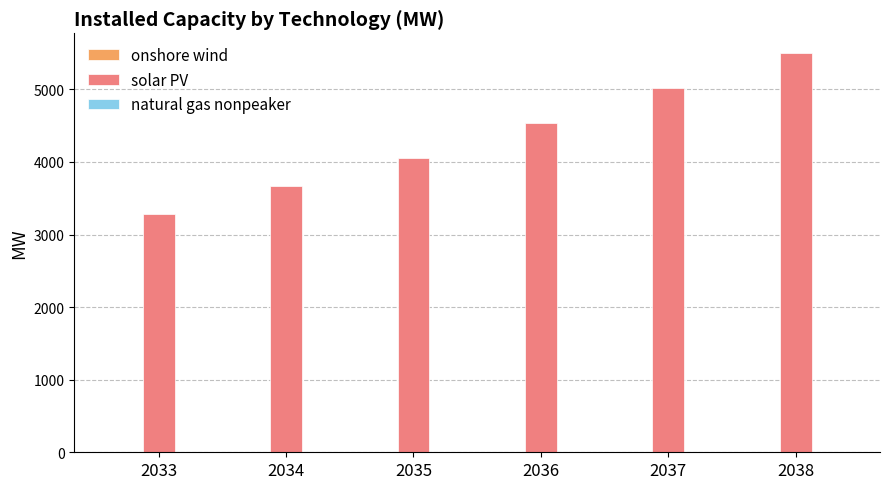

At which category is the sum across all series the highest?

2038